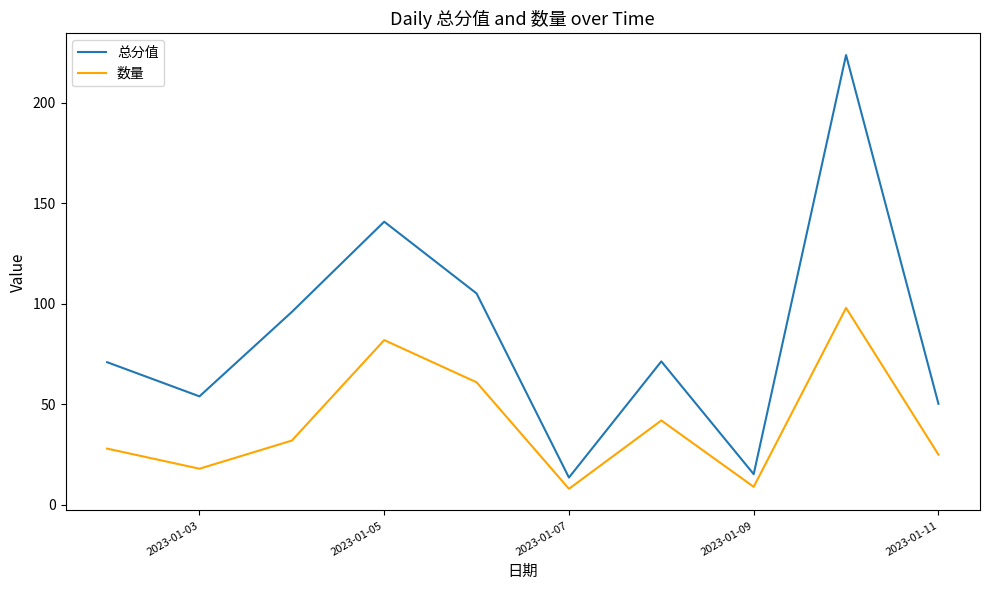

Which series has the largest range (max minus min)?

总分值